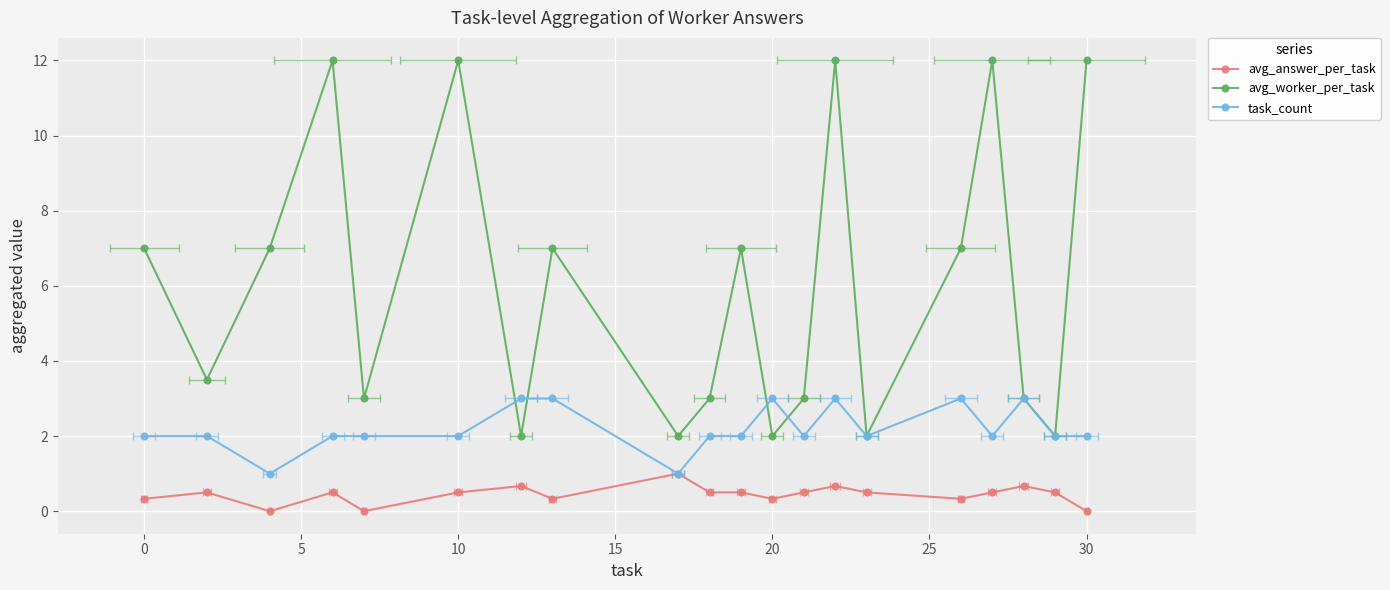

True or false: task_count and avg_worker_per_task cross at least once.

True